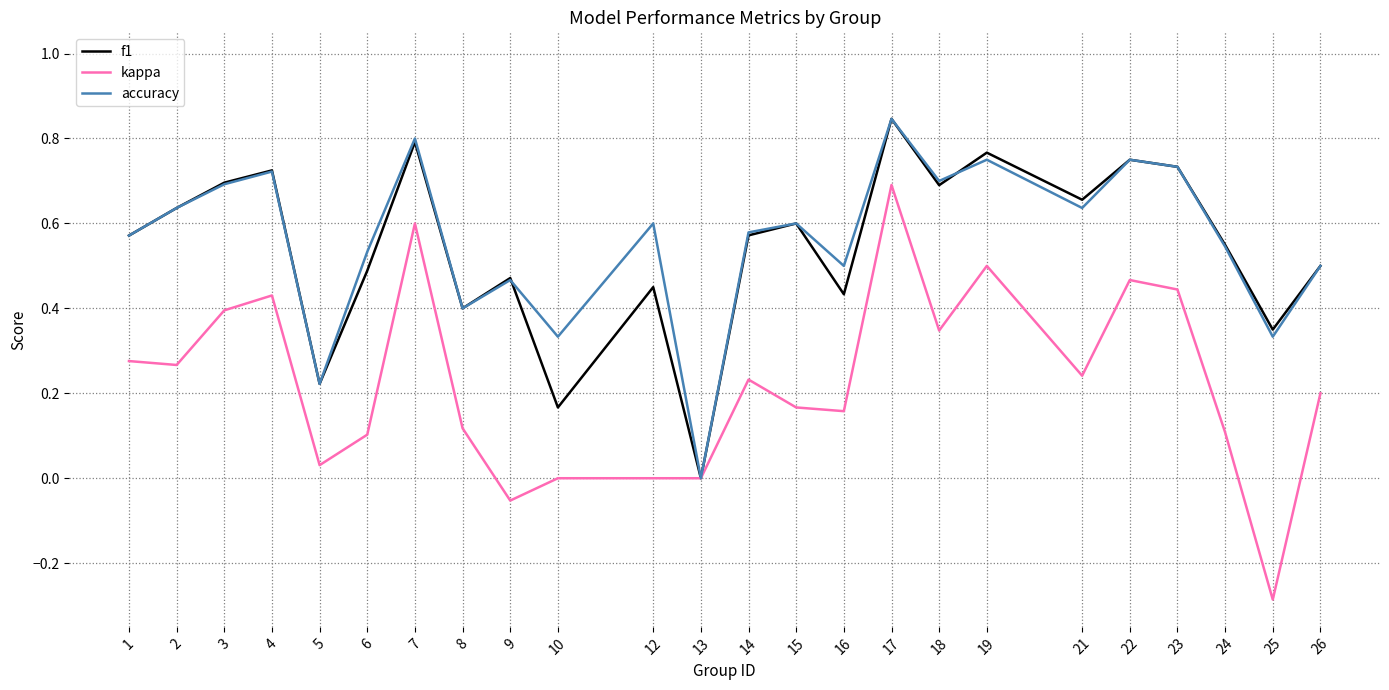

The f1 series shows 0.5 at 12. True or false?

True